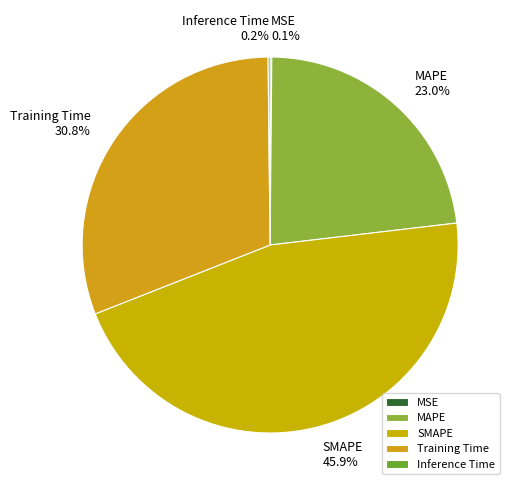

To the nearest percent, what is the difference between the largest and smallest slice percentages?

46%